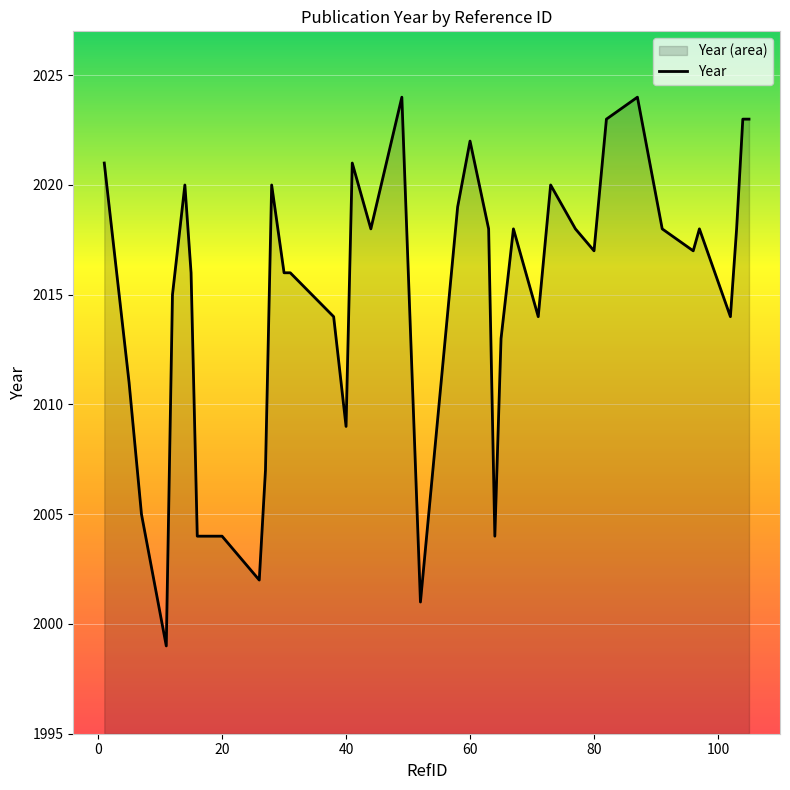

What is the difference between the values at 12 and 1?

6